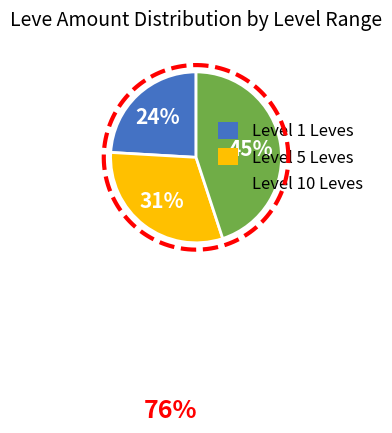

True or false: Time for Acton accounts for 19% of the total.

False